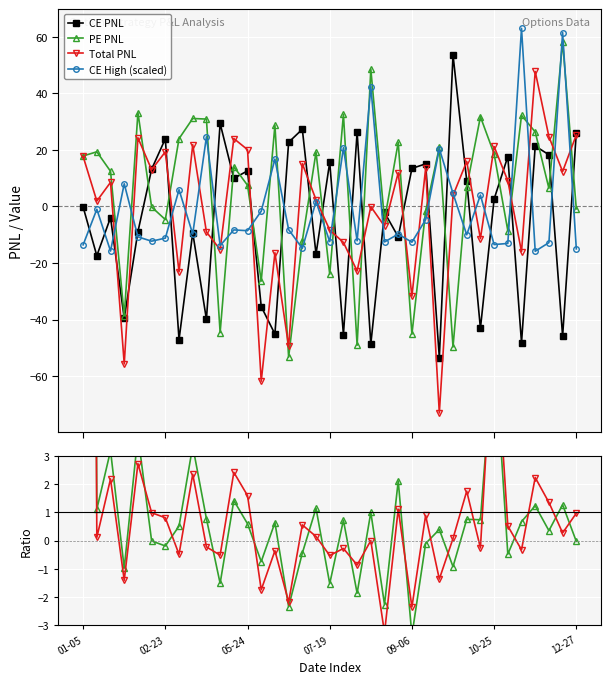

What is the value of the CE High (scaled) point at the 21st from the left?

-12.1